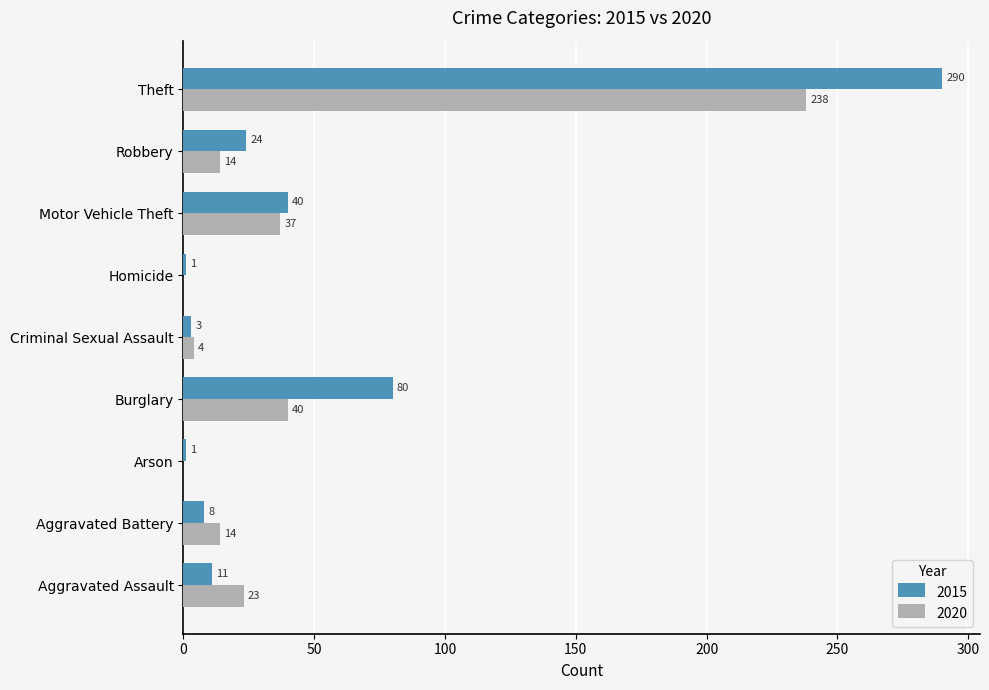

Which category has the highest value in the 2015 series?

Theft